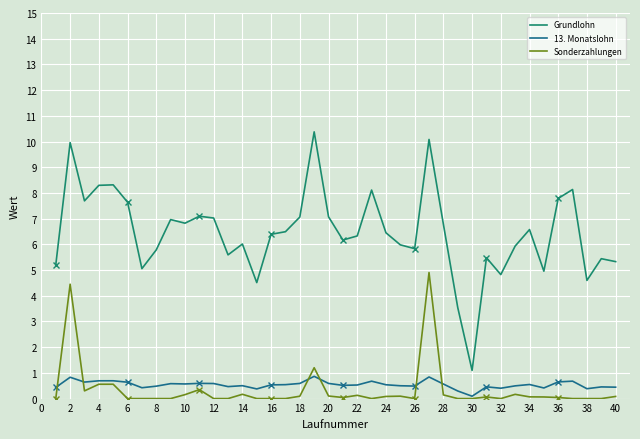

The Grundlohn series shows 7.1 at 18. True or false?

True